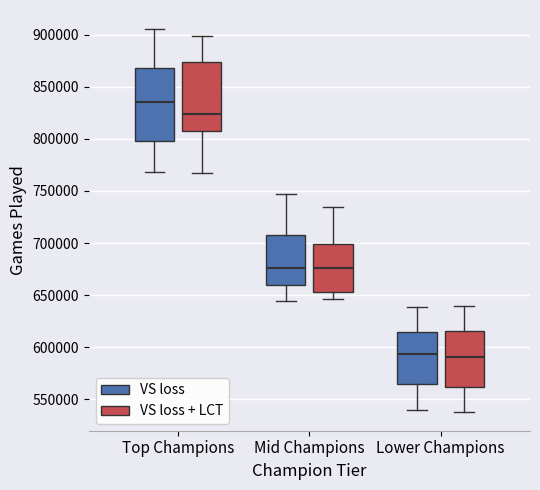

Reading left to right, transcribe this box plot: for each box, give where its median line is, the range the box spans, and where its two whiskers end, as read against the y-axis. The values are not printed on the chart, so give them approximately, as read against the axis.

Top Champions (VS loss): median 835000, box 800000 to 870000, whiskers 770000 to 905000
Top Champions (VS loss + LCT): median 825000, box 810000 to 875000, whiskers 765000 to 900000
Mid Champions (VS loss): median 675000, box 660000 to 705000, whiskers 645000 to 745000
Mid Champions (VS loss + LCT): median 675000, box 655000 to 700000, whiskers 645000 to 735000
Lower Champions (VS loss): median 595000, box 565000 to 615000, whiskers 540000 to 640000
Lower Champions (VS loss + LCT): median 590000, box 560000 to 615000, whiskers 540000 to 640000